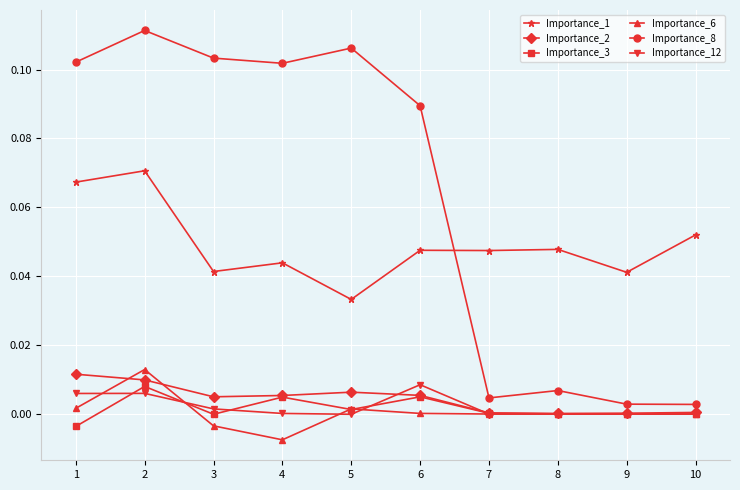

True or false: Importance_3 and Importance_1 intersect in this chart.

False